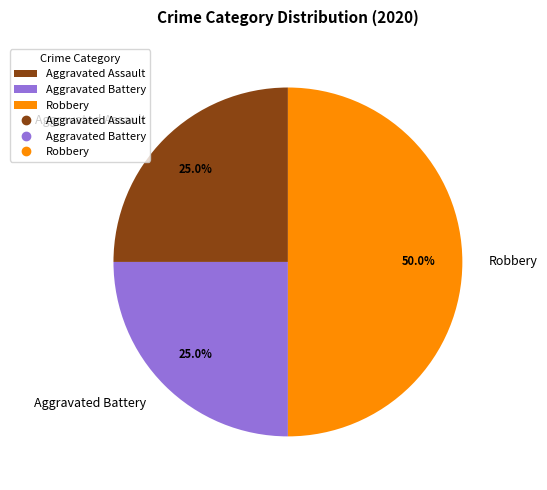

Approximately how many times larger is the value at Aggravated Battery compared to Aggravated Assault?

1.0